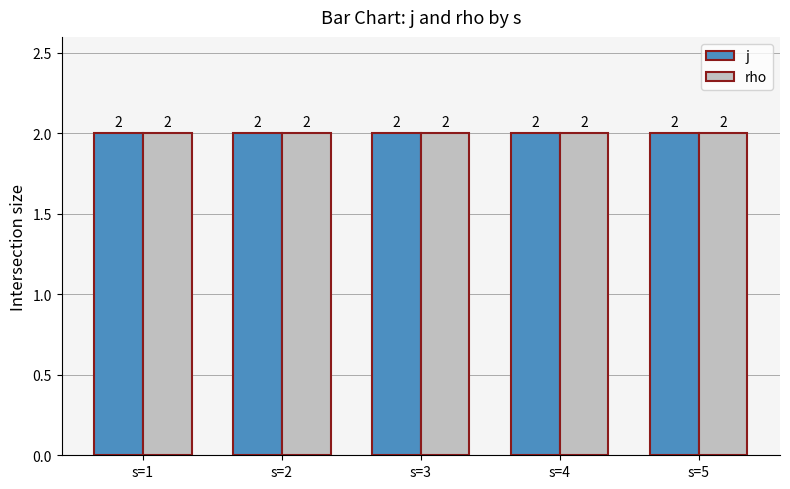

What position from the left is s=4?

4